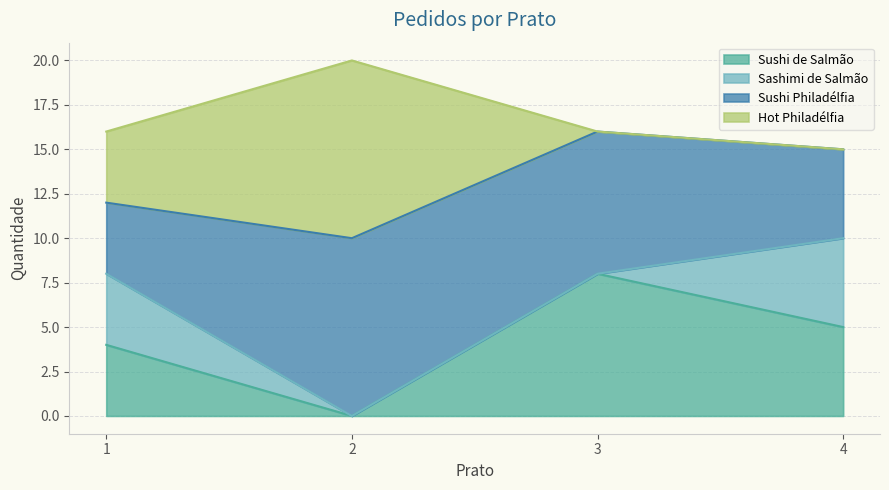

In Hot Philadélfia, how many points are higher than both neighbors (excluding endpoints)?

1